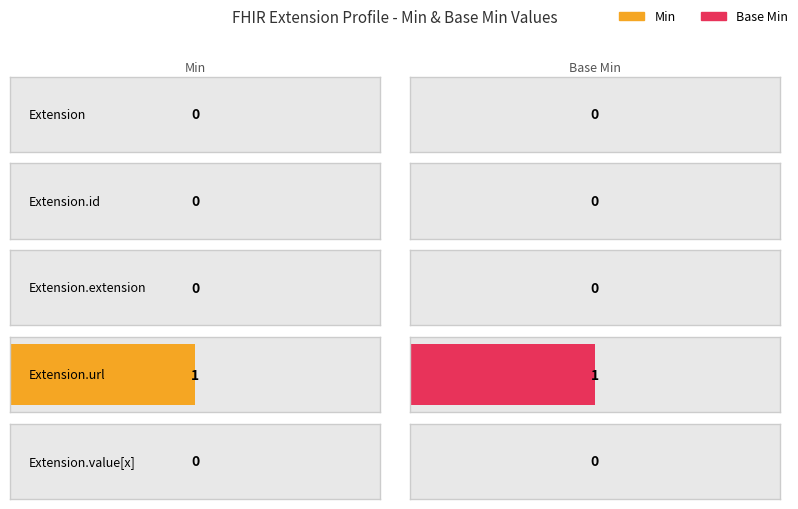

Reading left to right, list all the values displayed in this chart.

Min: 0	0	0	1	0
Base Min: 0	0	0	1	0